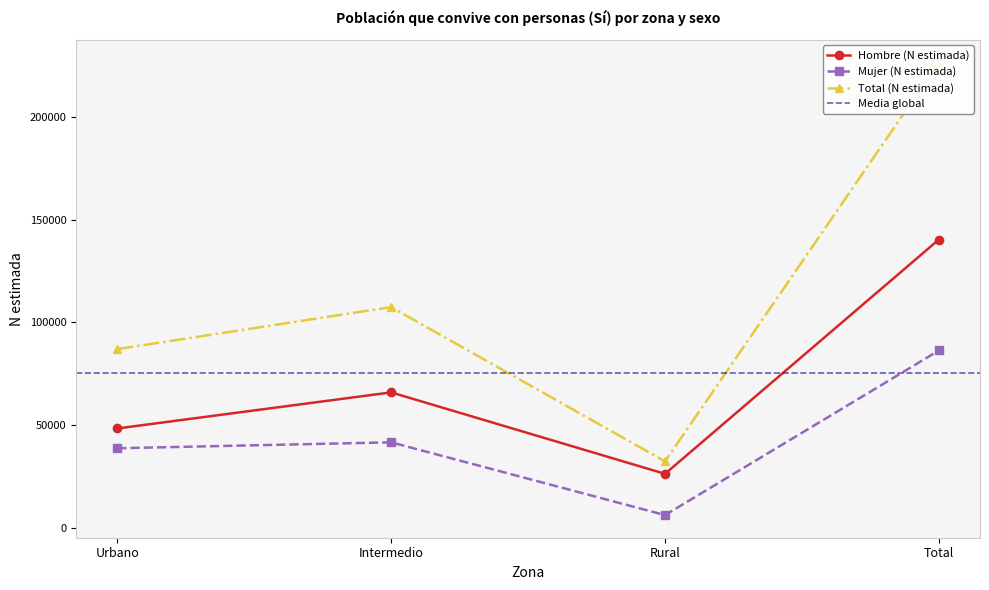

True or false: Total (N estimada) and Mujer (N estimada) intersect in this chart.

False